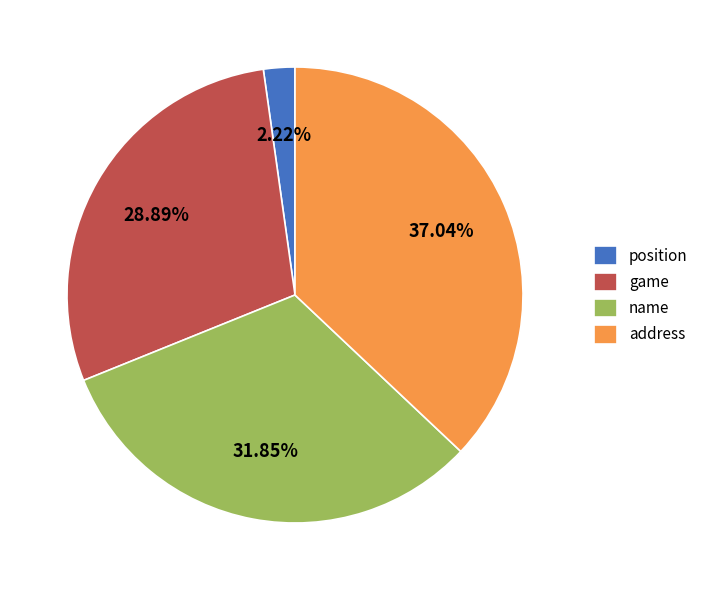

Combined, what portion of the pie is address and position?

39.3%